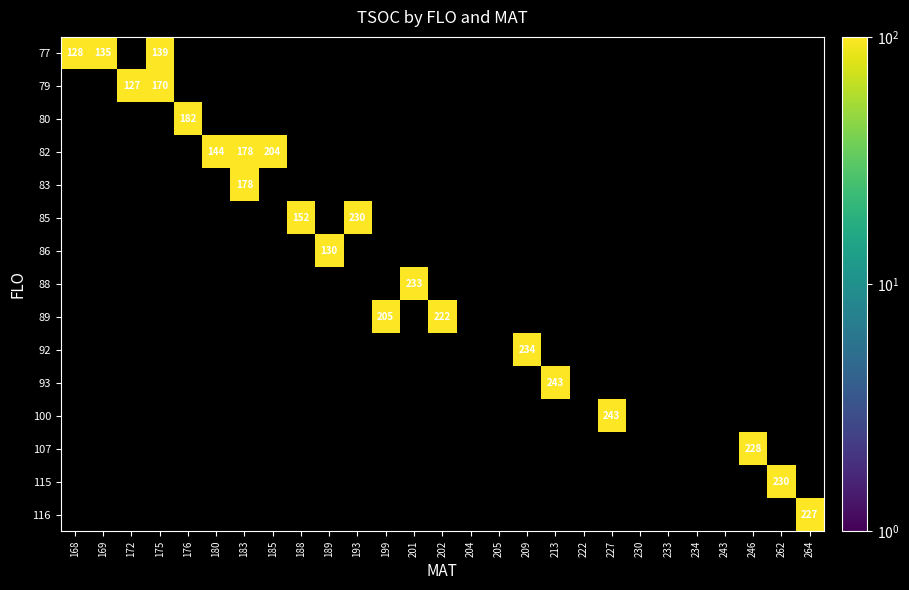

List the labels in order of 86 value, largest first.

168, 169, 172, 175, 176, 180, 183, 185, 188, 189, 193, 199, 201, 202, 204, 205, 209, 213, 222, 227, 230, 233, 234, 243, 246, 262, 264